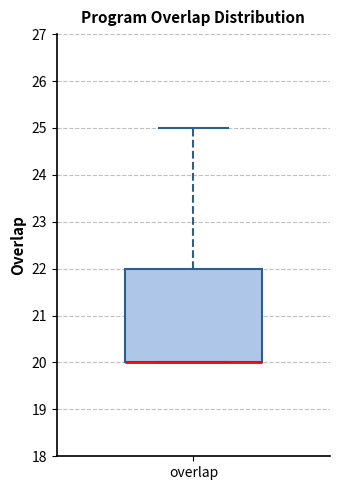

Where does the upper whisker of the box for overlap end on the y-axis? The values are not printed on the chart, so give them approximately, as read against the axis.

25